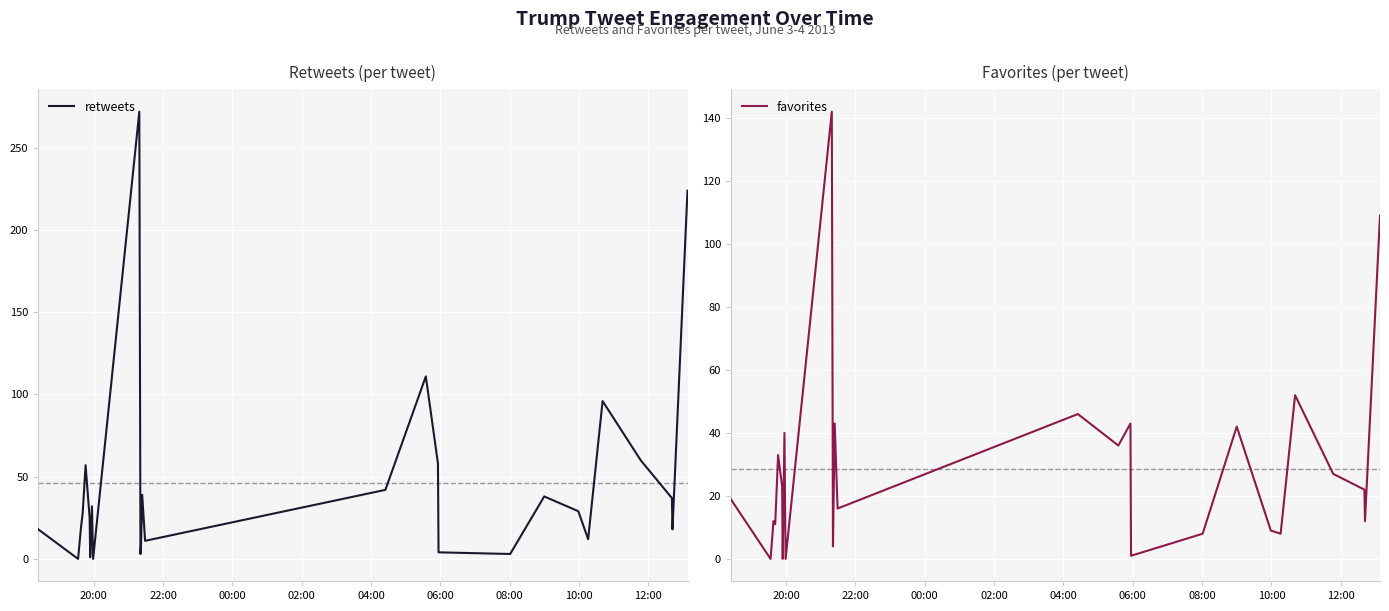

What is the highest value of the retweets series?

272